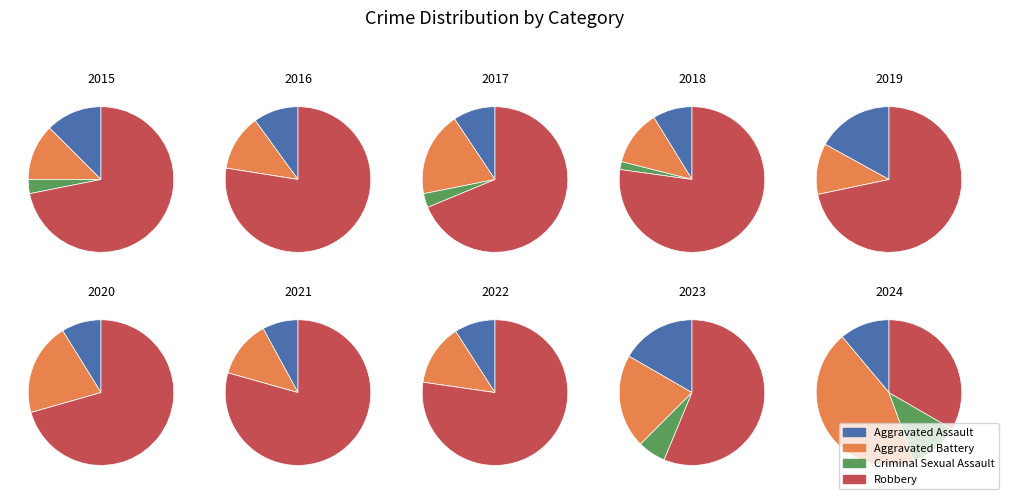

How many slices are in this pie chart?

10